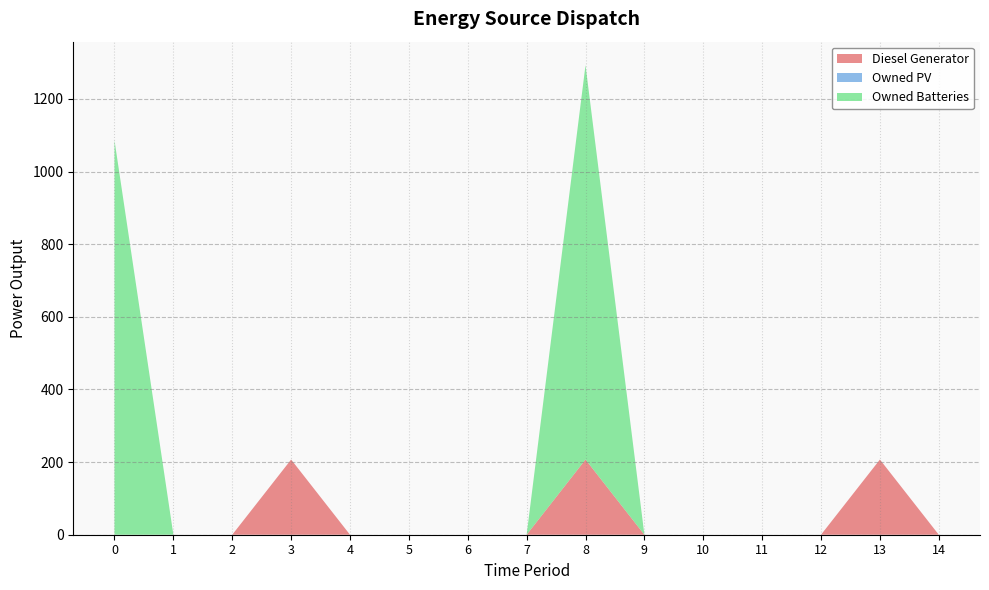

Reading left to right, extract all data points from this chart.

Diesel Generator: 0.0	0.0	0.0	207.0	0.0	0.0	0.0	0.0	207.0	0.0	-0.0	0.0	0.0	207.0	0.0
Owned PV: 0.0	0.0	0.0	0.0	0.0	0.0	0.0	0.0	0.0	0.0	0.0	0.0	0.0	0.0	0.0
Owned Batteries: 1086.0	0.0	0.0	0.0	0.0	0.0	0.0	0.0	1086.0	0.0	0.0	0.0	0.0	0.0	0.0